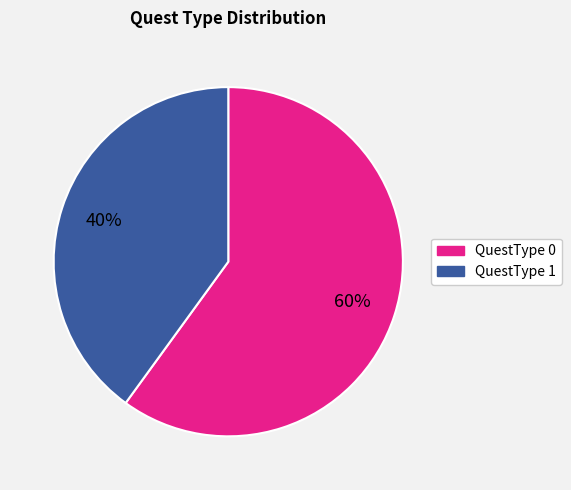

Is the sum of QuestType 1 and QuestType 0 greater than half?

Yes